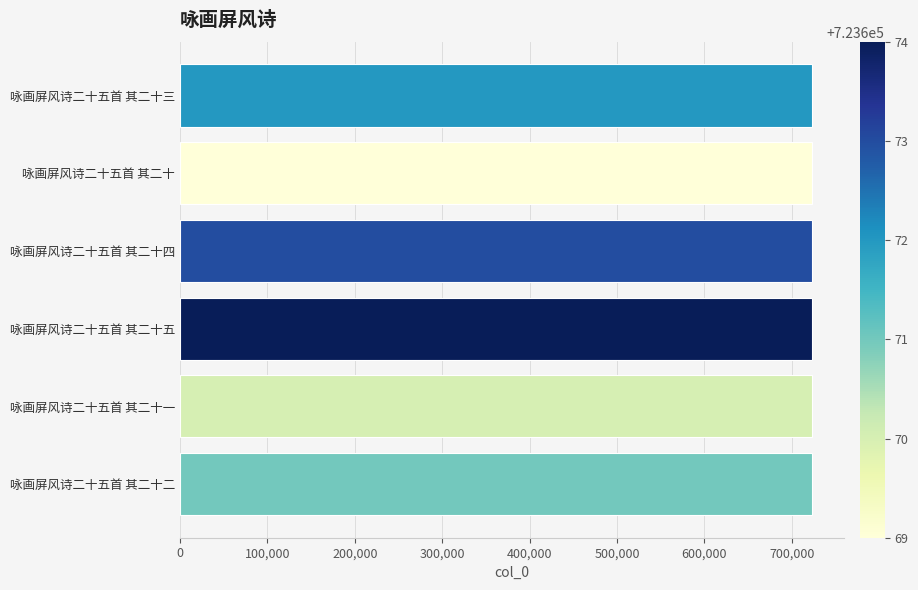

What is the ratio of the value at 咏画屏风诗二十五首 其二十二 to the value at 咏画屏风诗二十五首 其二十四?

1.0